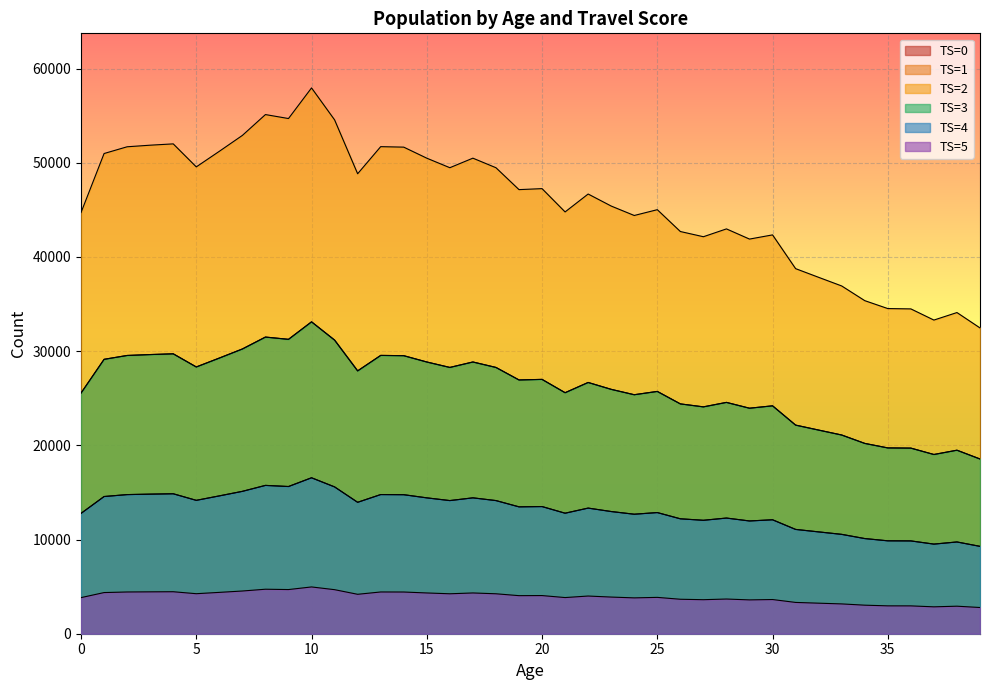

What is the average value of the TS=5 series?

3922